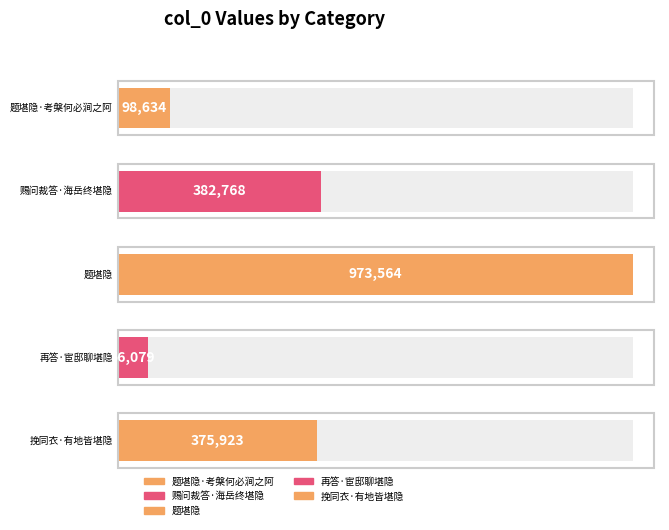

List the labels in order of value, largest first.

题堪隐, 赐问裁答·海岳终堪隐, 挽同衣·有地皆堪隐, 题堪隐·考槃何必涧之阿, 再答·宦邸聊堪隐